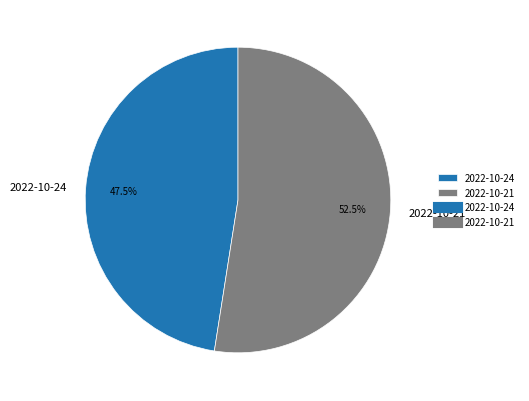

To the nearest percent, what is the difference between the largest and smallest slice percentages?

5%